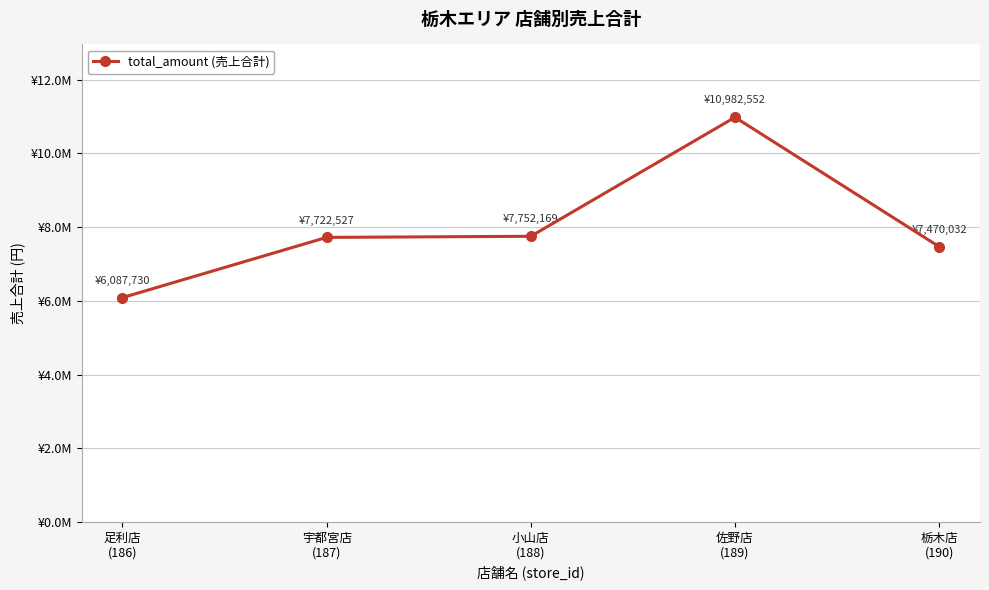

At which label is the value closest to 8535141?

小山店
(188)